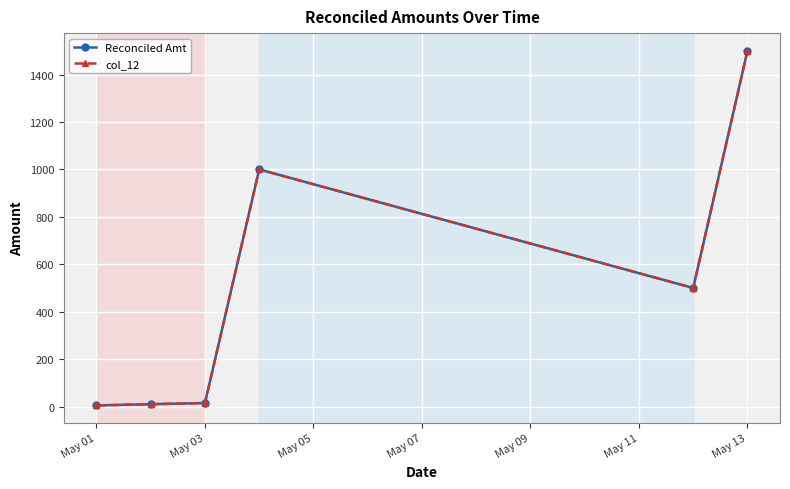

How many interior local peaks does the col_12 series have?

1